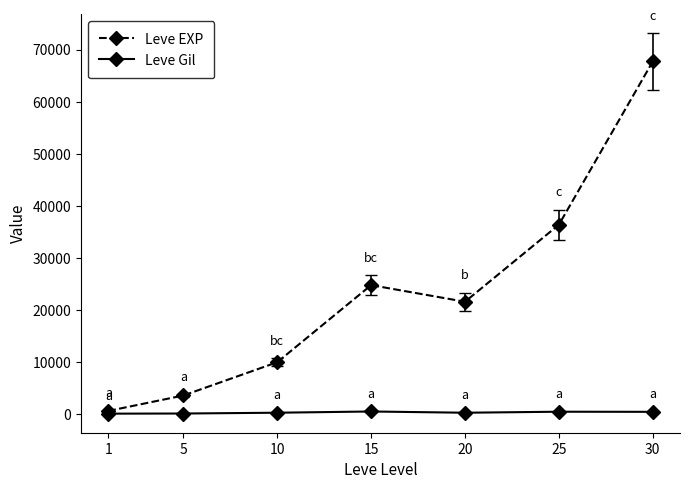

At which category does Leve EXP reach its first local valley?

20